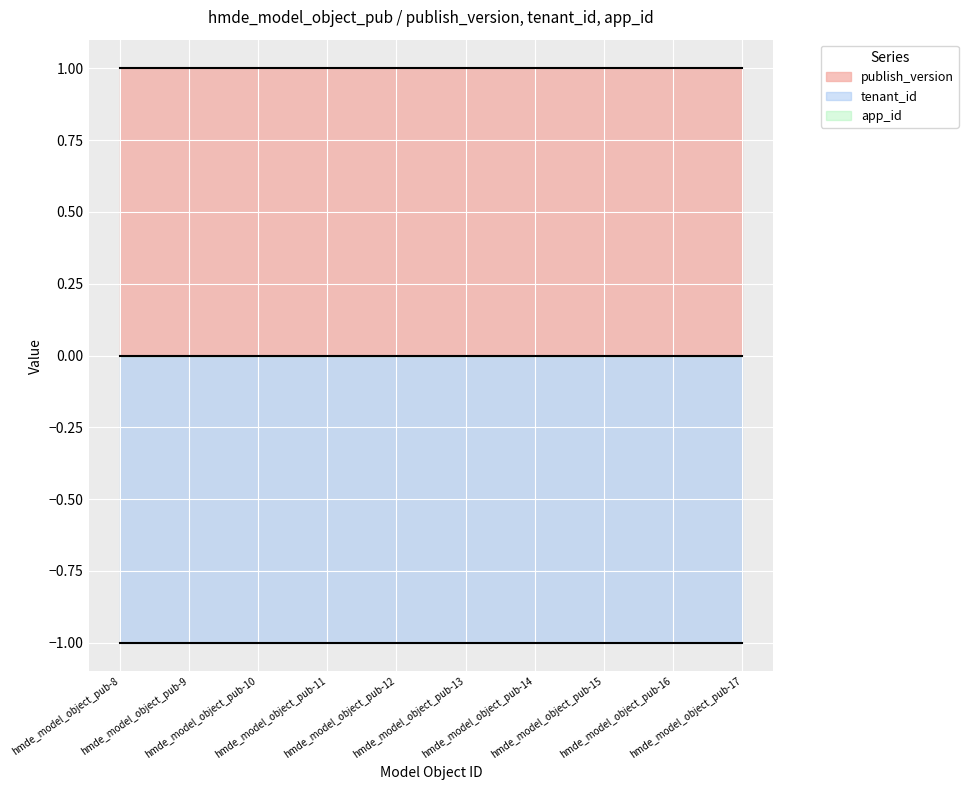

List the series in order of their peak value, lowest first.

tenant_id, app_id, publish_version